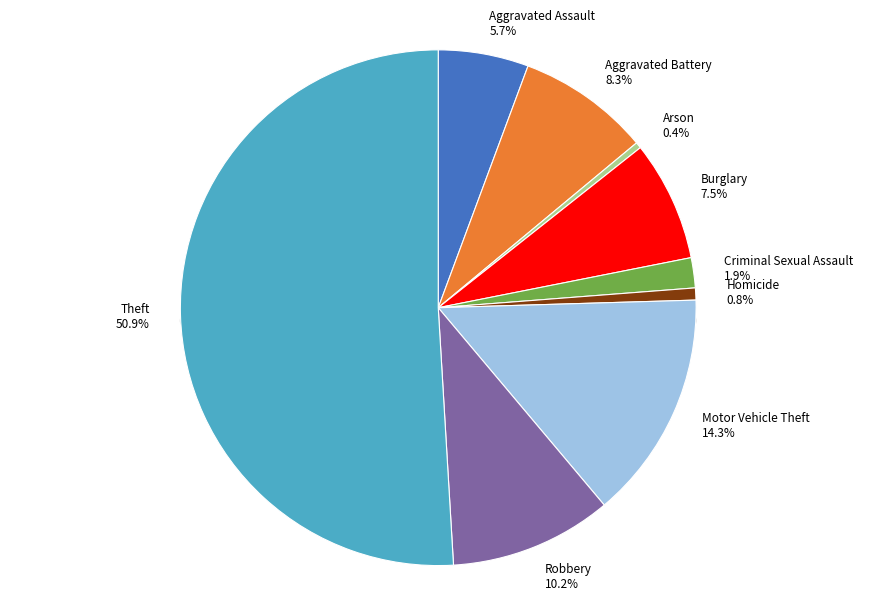

To the nearest percent, what is the average slice percentage?

11%